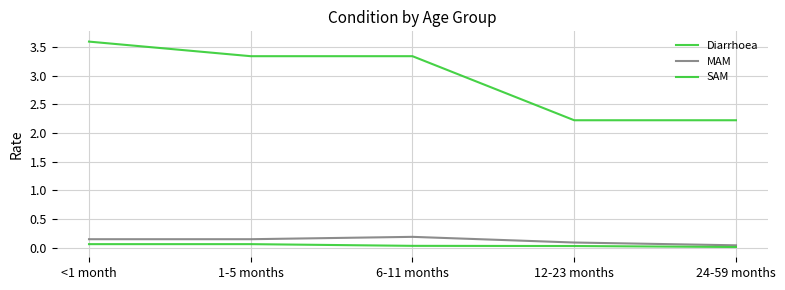

Rank the series by their maximum value, from lowest to highest.

SAM, MAM, Diarrhoea